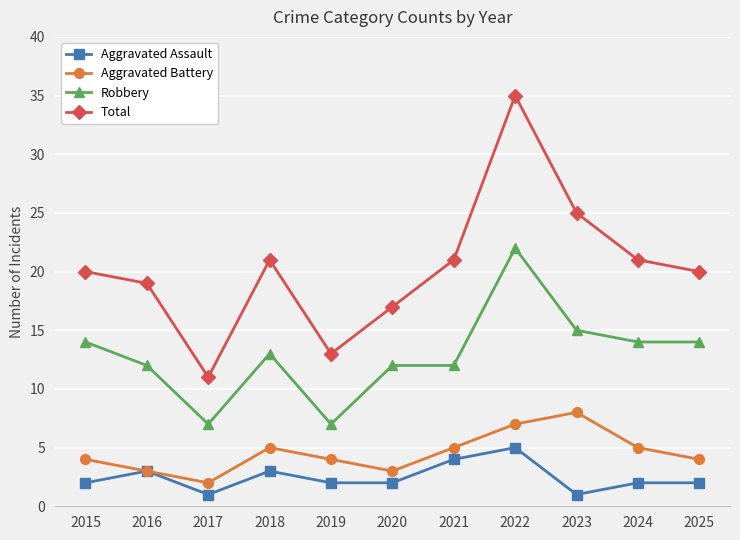

What is the value of the Aggravated Battery point at the 10th from the left?

5